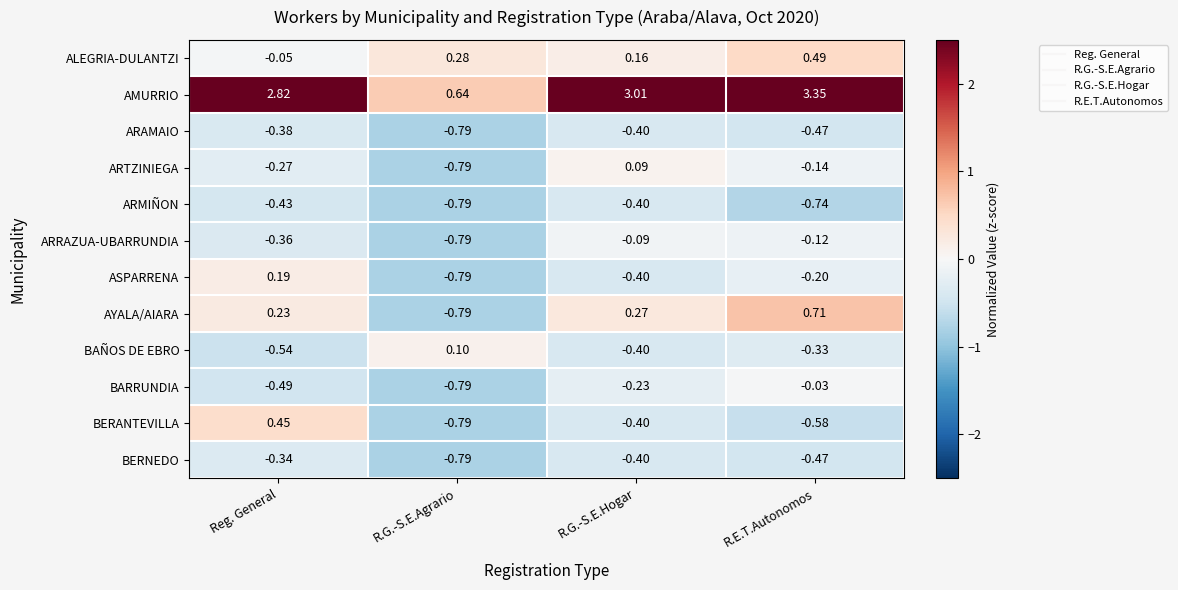

Count the number of categories in the chart.

4